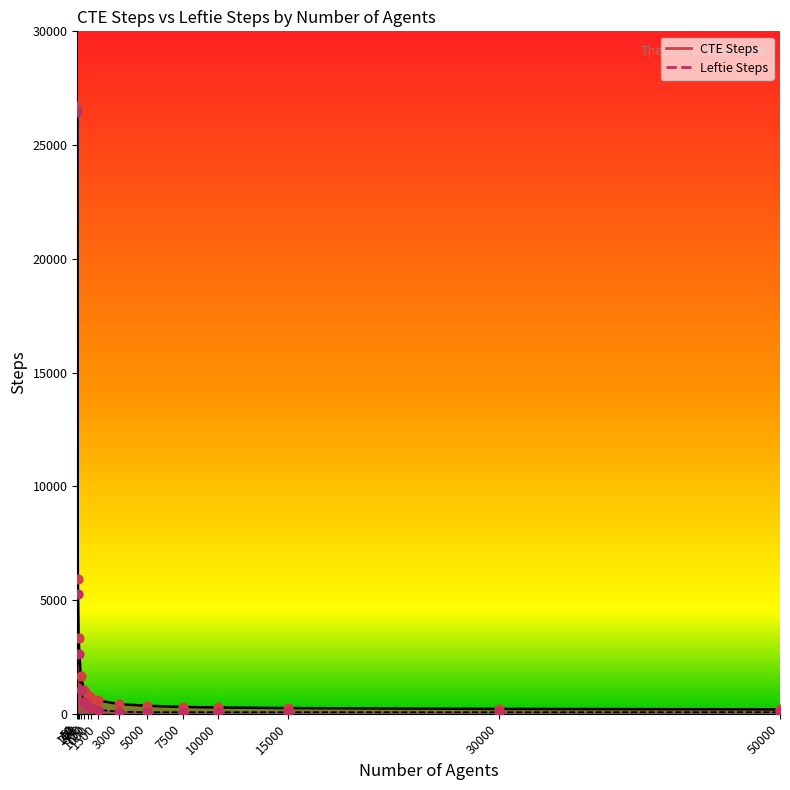

What are all the series names shown in the legend?

CTE Steps, Leftie Steps